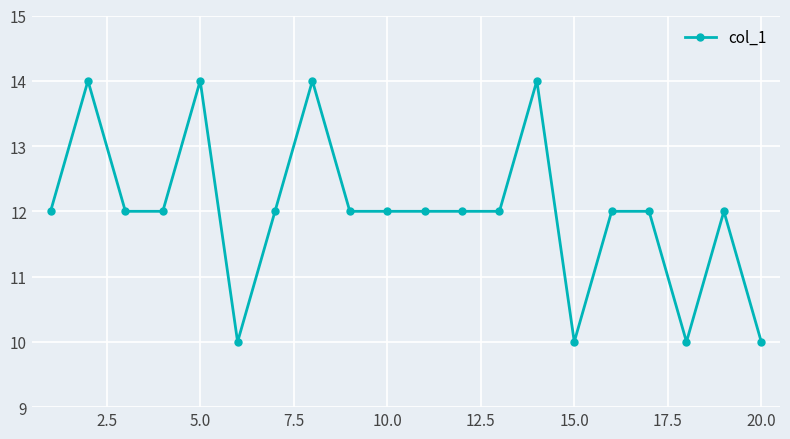

What is the value of the 9th point from the left?

12